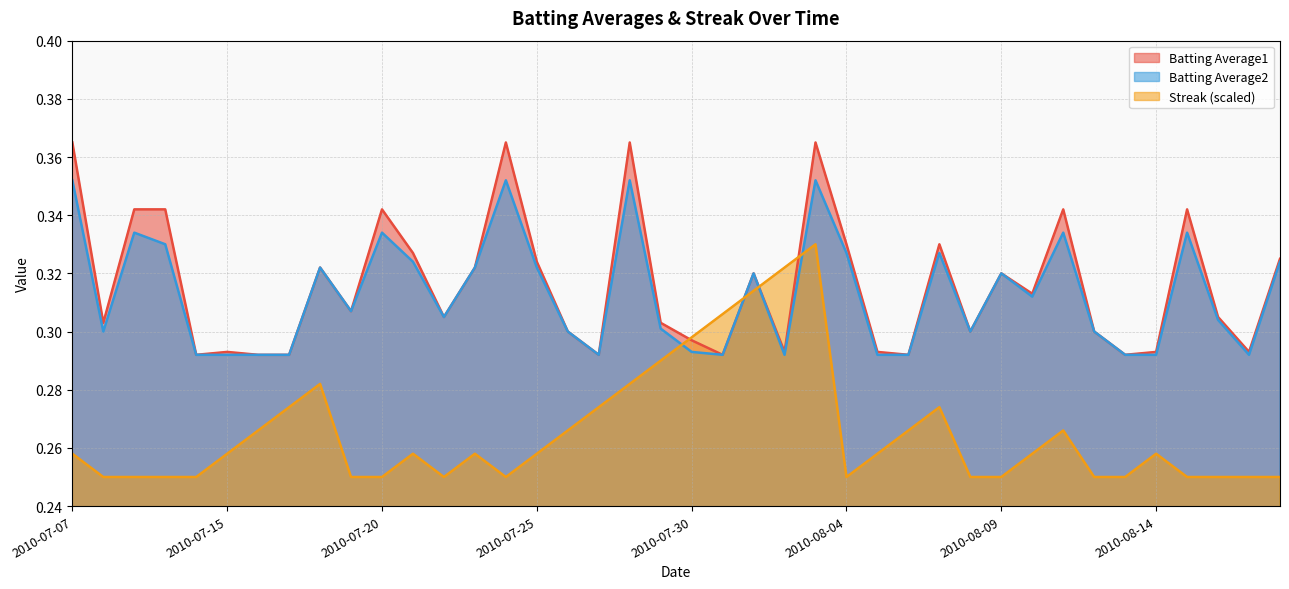

Which series has the widest spread of values?

Streak (scaled)